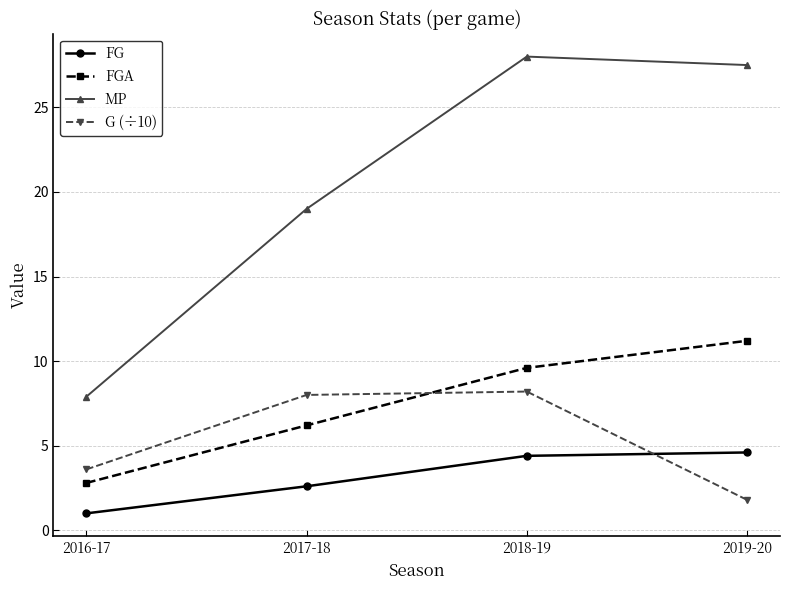

What is the minimum value for FG?

1.0